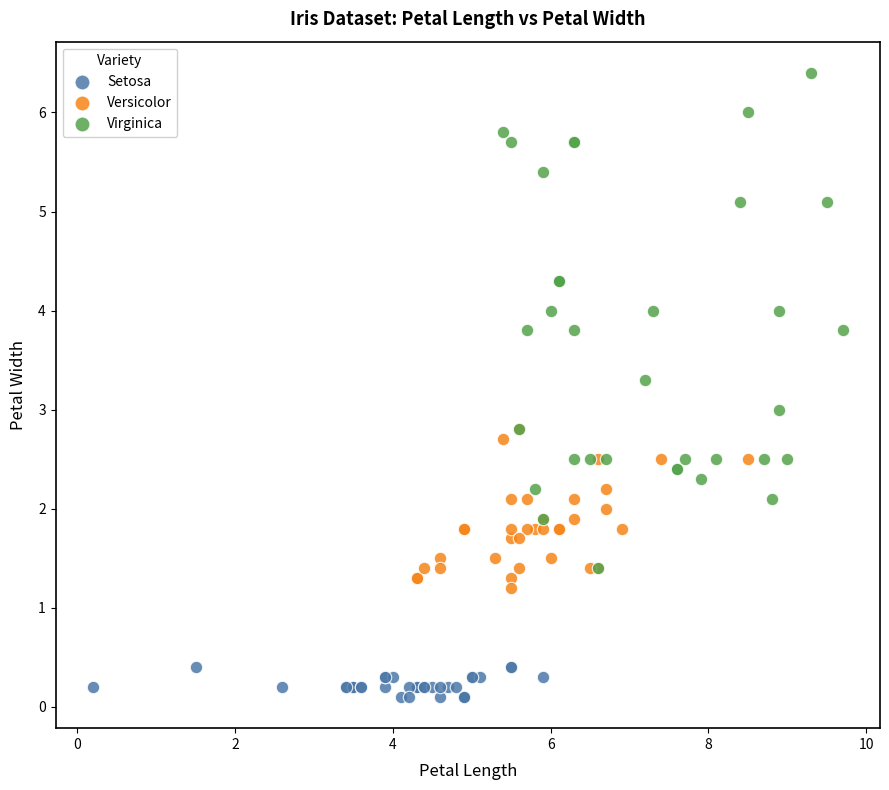

Which series has the largest Y range (max minus min)?

Virginica